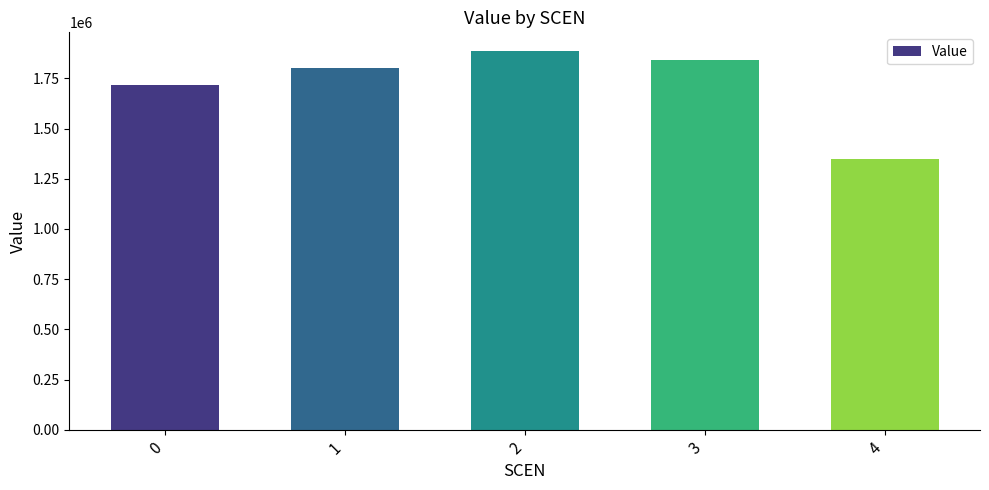

Does the chart contain stacked bars?

No